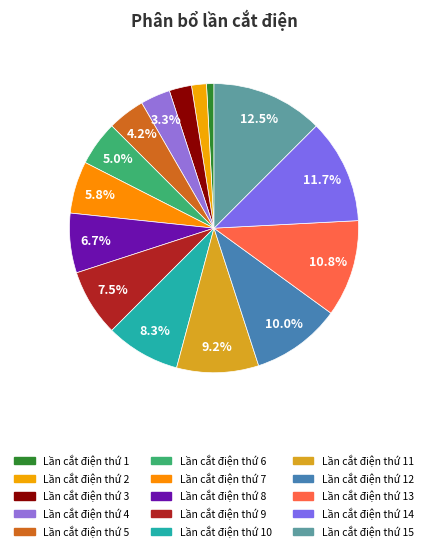

Does Lần cắt điện thứ 3 account for over 50% of the chart?

No